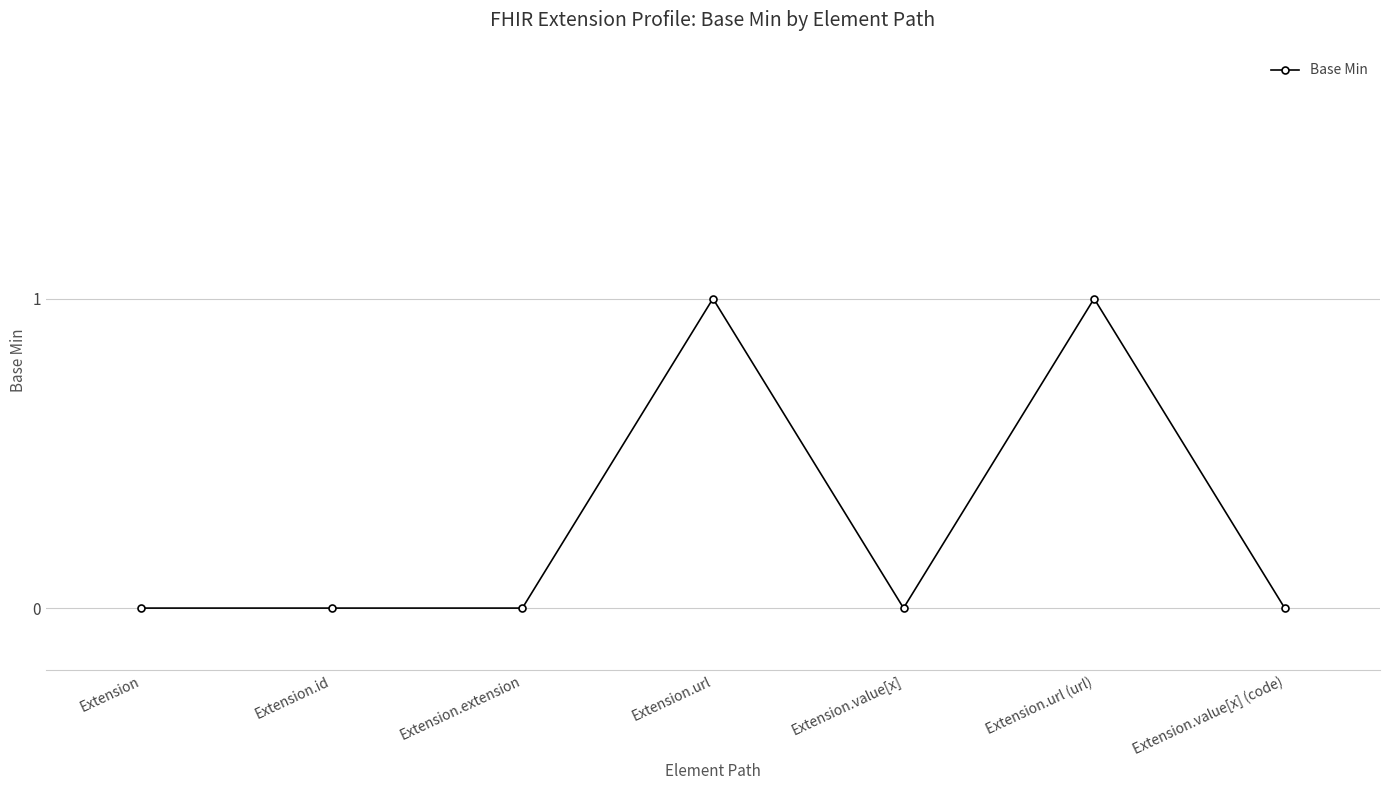

What is the label of the 7th point from the right?

Extension